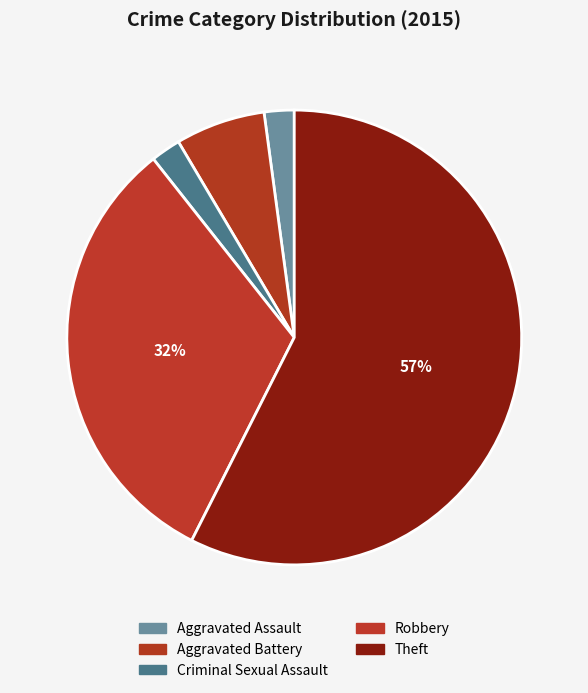

Is there a majority slice in this chart?

Yes